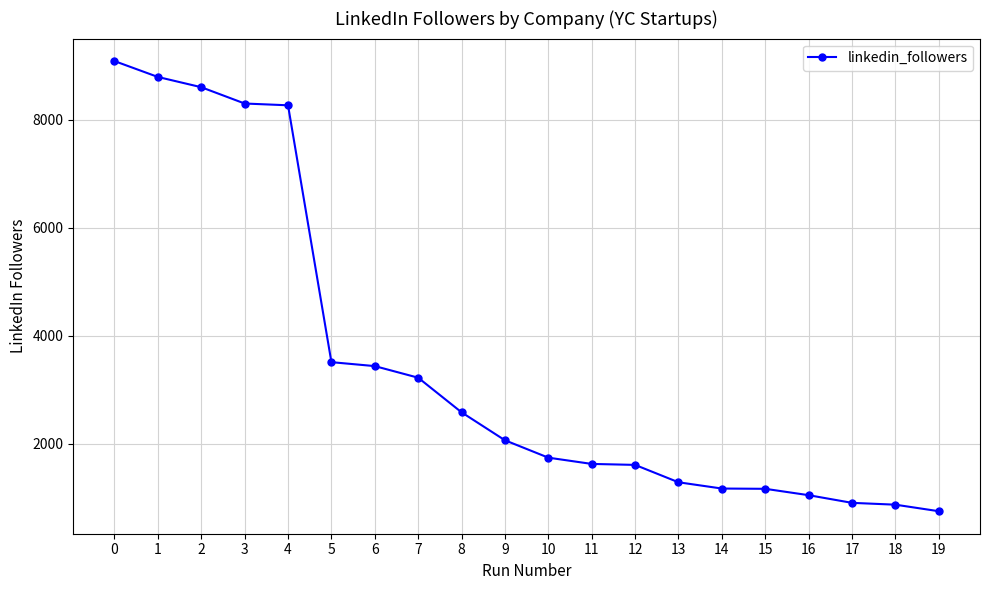

What is the difference between the second highest and second lowest values?

7923